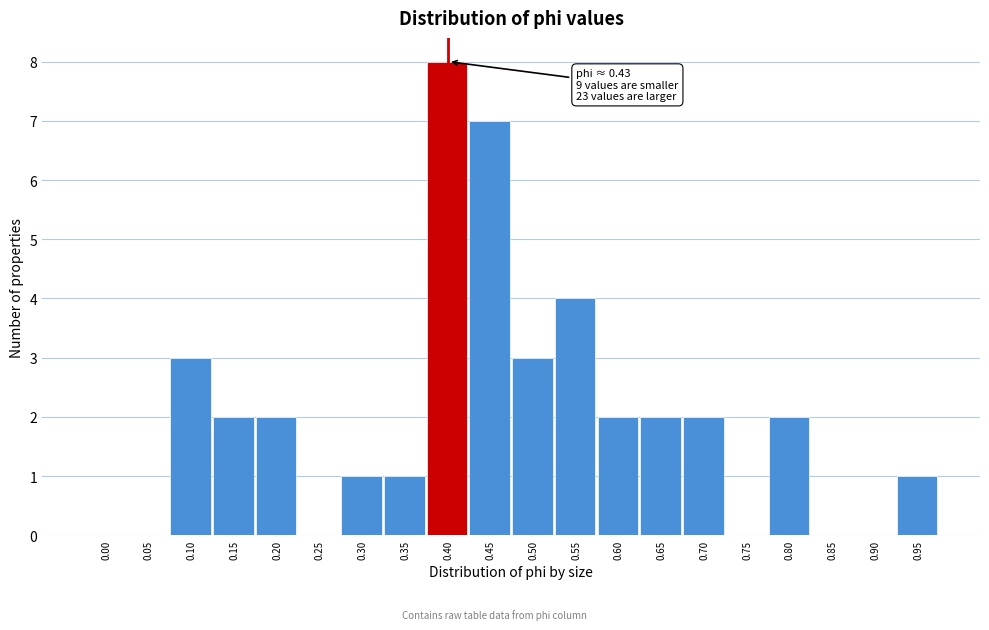

Reading right to left, list all the values displayed in this chart.

0.95=1	0.90=0	0.85=0	0.80=2	0.75=0	0.70=2	0.65=2	0.60=2	0.55=4	0.50=3	0.45=7	0.40=8	0.35=1	0.30=1	0.25=0	0.20=2	0.15=2	0.10=3	0.05=0	0.00=0